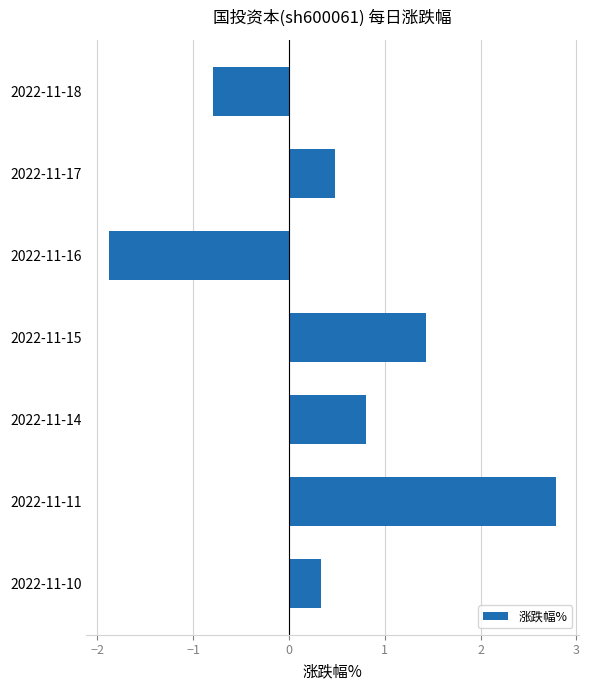

How many bars are there in total?

7